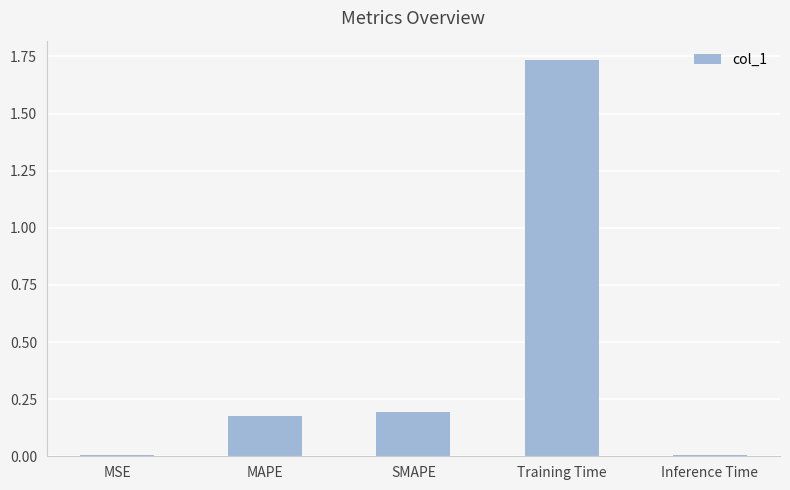

At which category does the chart reach its peak across all series?

Training Time